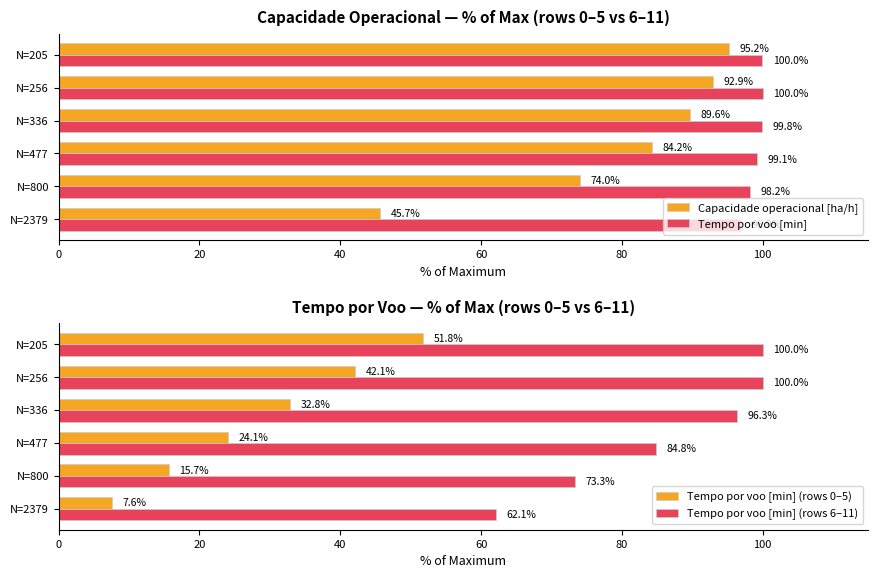

True or false: Tempo por voo [min] (rows 0–5) has a value of 24.1 at N=477.

True